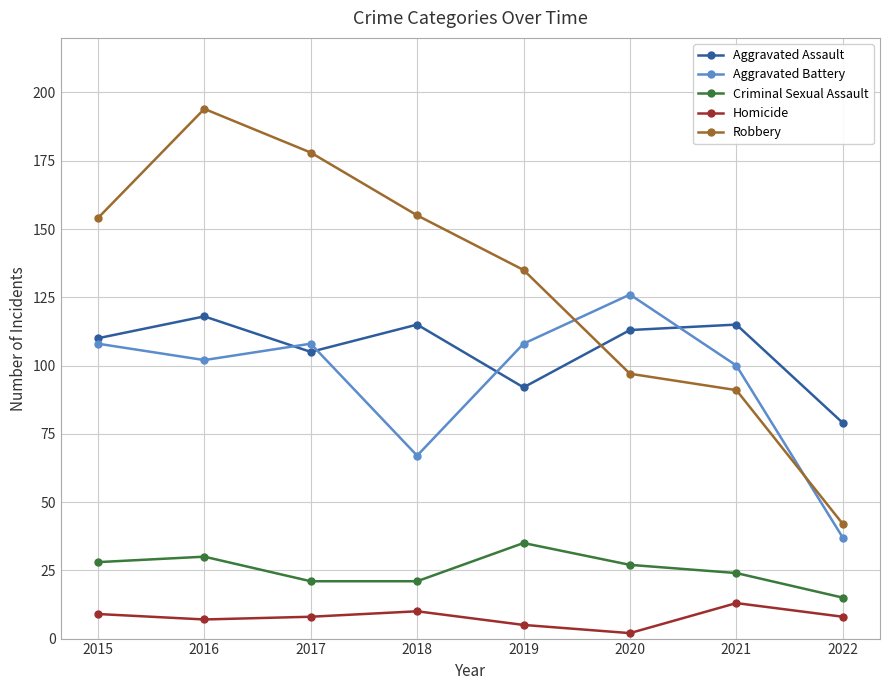

What is the maximum value for Criminal Sexual Assault?

35